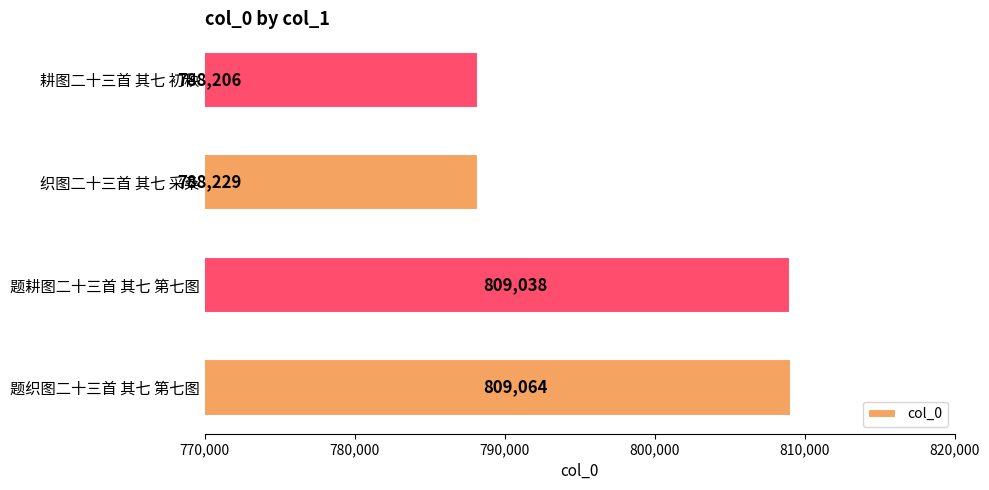

What is the difference between the maximum and minimum values?

20858